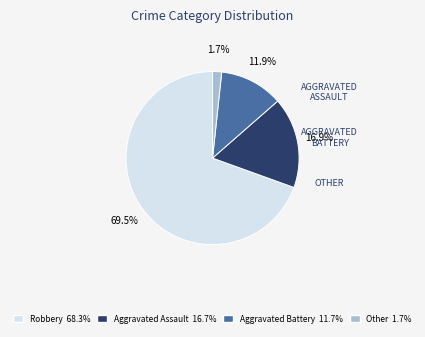

The Other slice represents 2% of the pie. True or false?

True